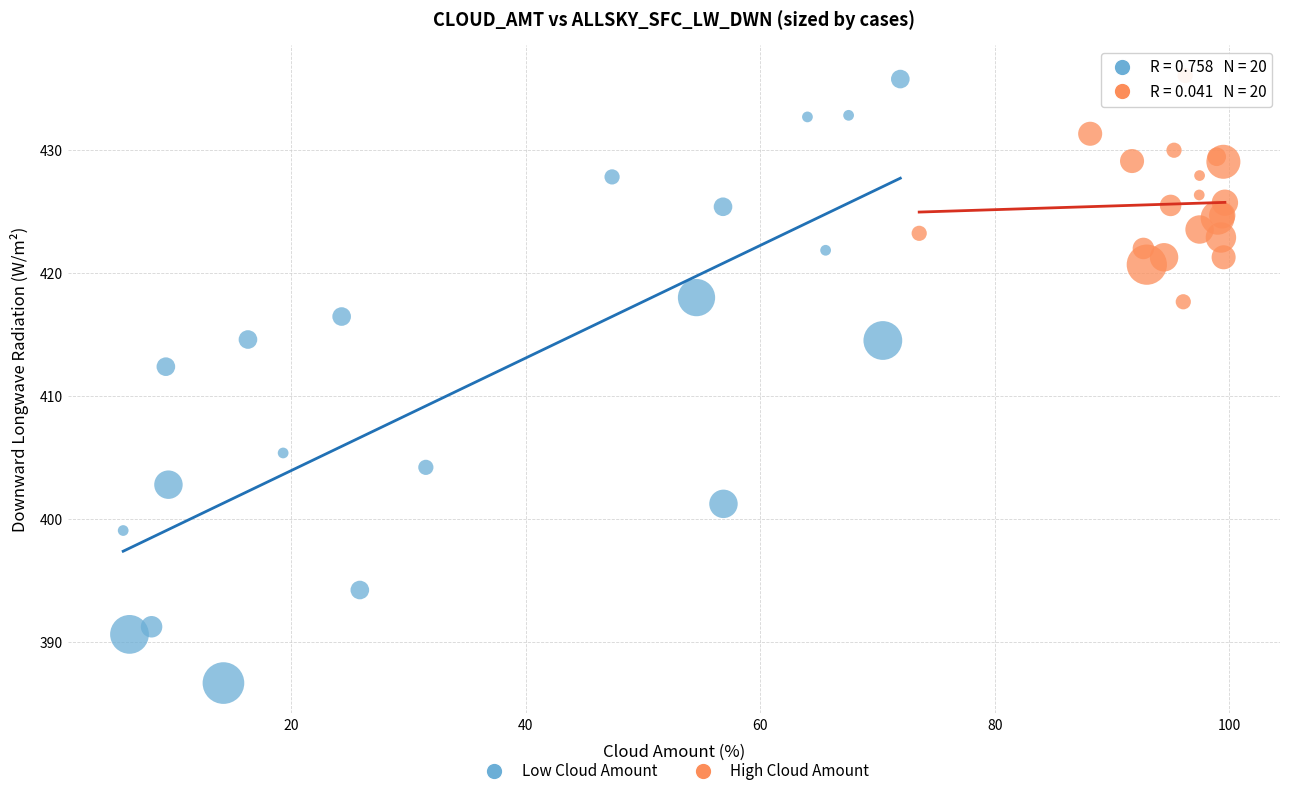

Which series reaches the minimum Y coordinate?

Low Cloud Amount